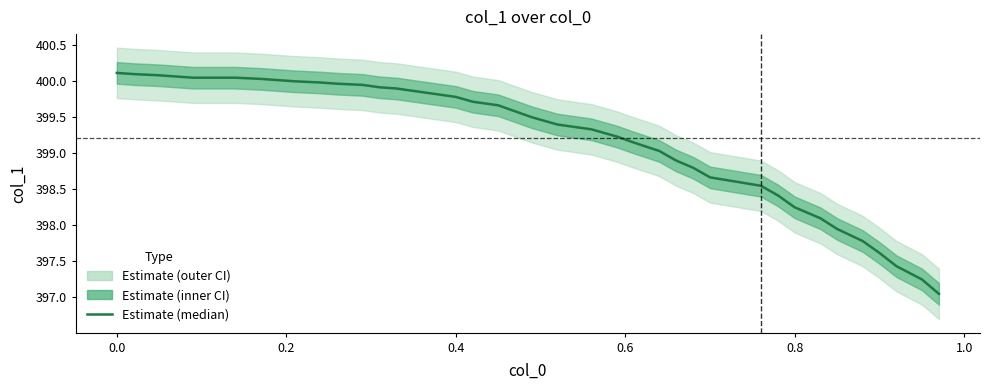

What is the minimum value shown in the chart?

397.1